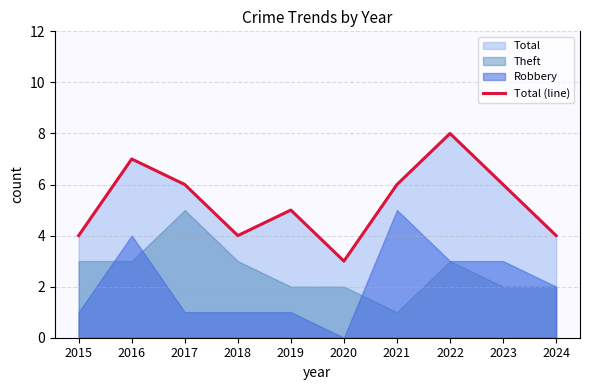

Where does the data first go above 6?

2016